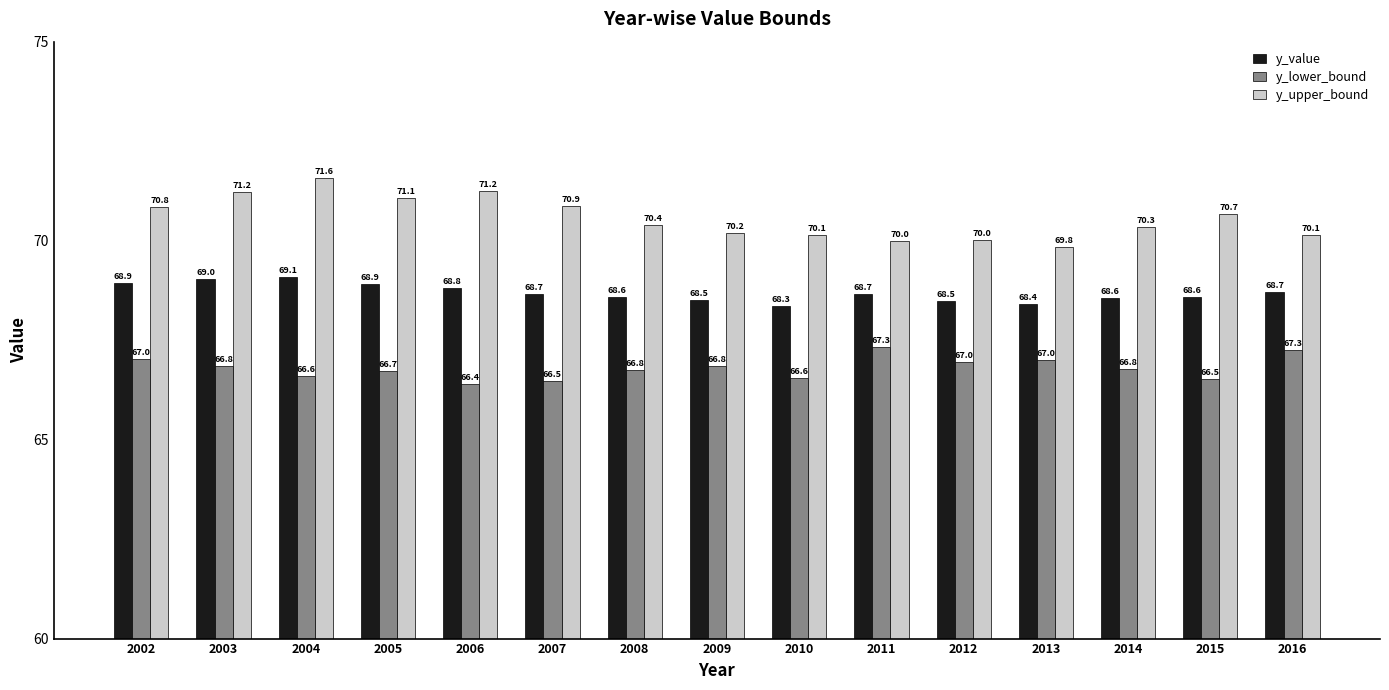

The y_lower_bound series shows 67.3 at 2016. True or false?

True